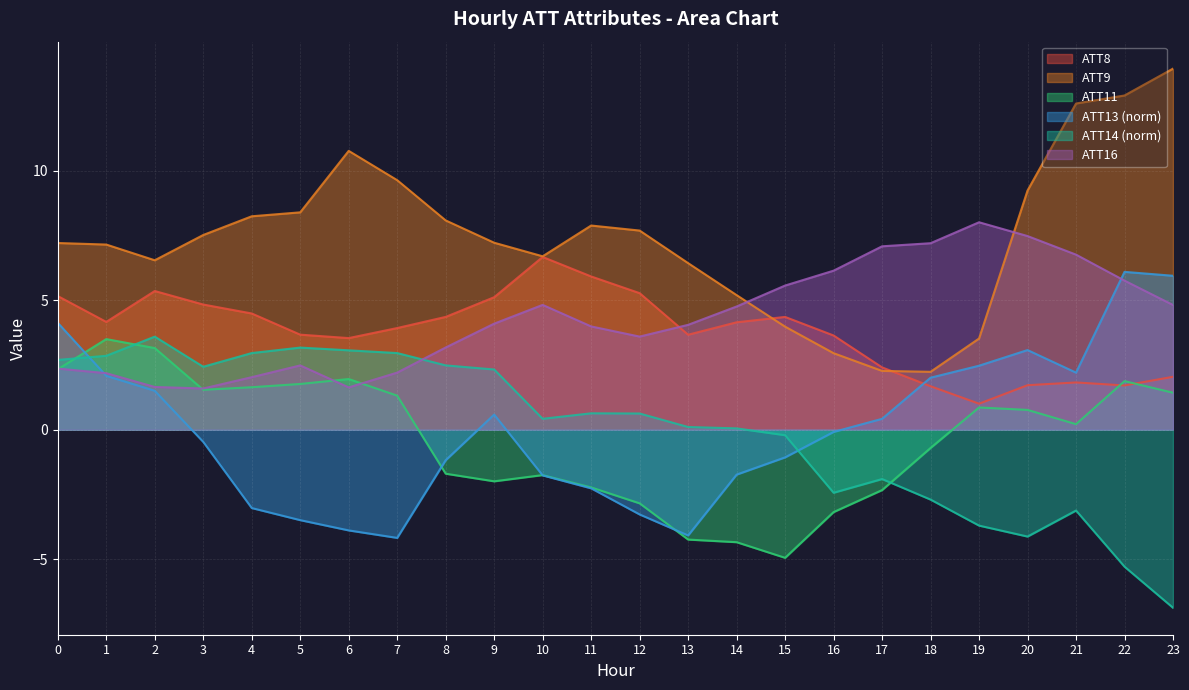

Reading left to right, extract all data points from this chart.

ATT8: 5.2	4.2	5.4	4.8	4.5	3.7	3.5	3.9	4.4	5.1	6.7	5.9	5.3	3.7	4.1	4.4	3.6	2.4	1.7	1.0	1.7	1.8	1.7	2.0
ATT9: 7.2	7.1	6.5	7.5	8.2	8.4	10.8	9.6	8.1	7.2	6.7	7.9	7.7	6.4	5.2	4.0	3.0	2.3	2.2	3.5	9.2	12.6	12.9	13.9
ATT11: 2.3	3.5	3.1	1.5	1.6	1.8	2.0	1.3	-1.7	-2.0	-1.8	-2.2	-2.8	-4.2	-4.3	-4.9	-3.2	-2.3	-0.7	0.9	0.8	0.2	1.9	1.4
ATT13: 4.1	2.1	1.5	-0.5	-3.0	-3.5	-3.9	-4.2	-1.2	0.6	-1.8	-2.3	-3.3	-4.1	-1.7	-1.1	-0.1	0.4	2.0	2.5	3.1	2.2	6.1	5.9
ATT14: 2.7	2.9	3.6	2.4	3.0	3.2	3.1	3.0	2.5	2.3	0.4	0.6	0.6	0.1	0.1	-0.2	-2.4	-1.9	-2.7	-3.7	-4.1	-3.1	-5.3	-6.9
ATT16: 2.4	2.2	1.6	1.6	2.0	2.5	1.6	2.2	3.2	4.1	4.8	4.0	3.6	4.0	4.8	5.6	6.1	7.1	7.2	8.0	7.5	6.8	5.8	4.8